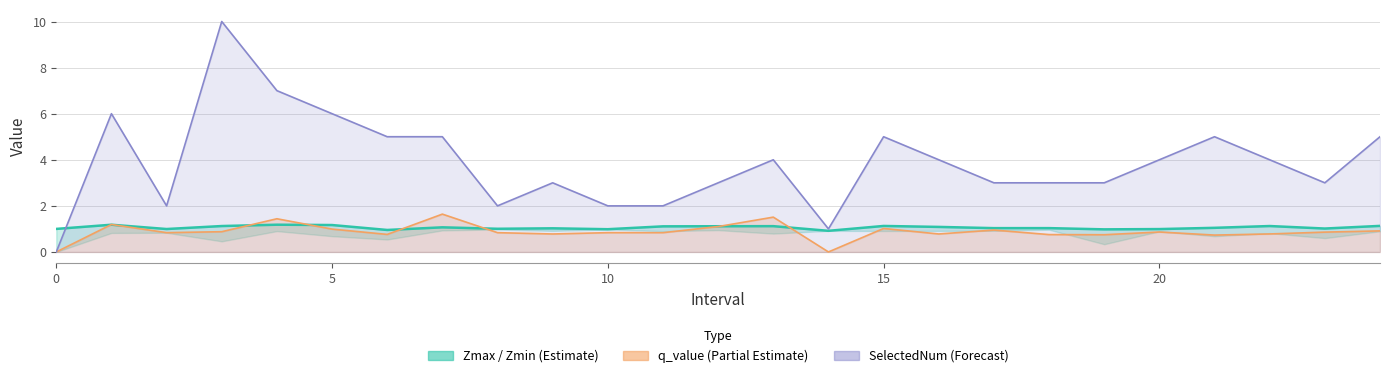

What is the spread (max minus min) of values at 0?

1.0